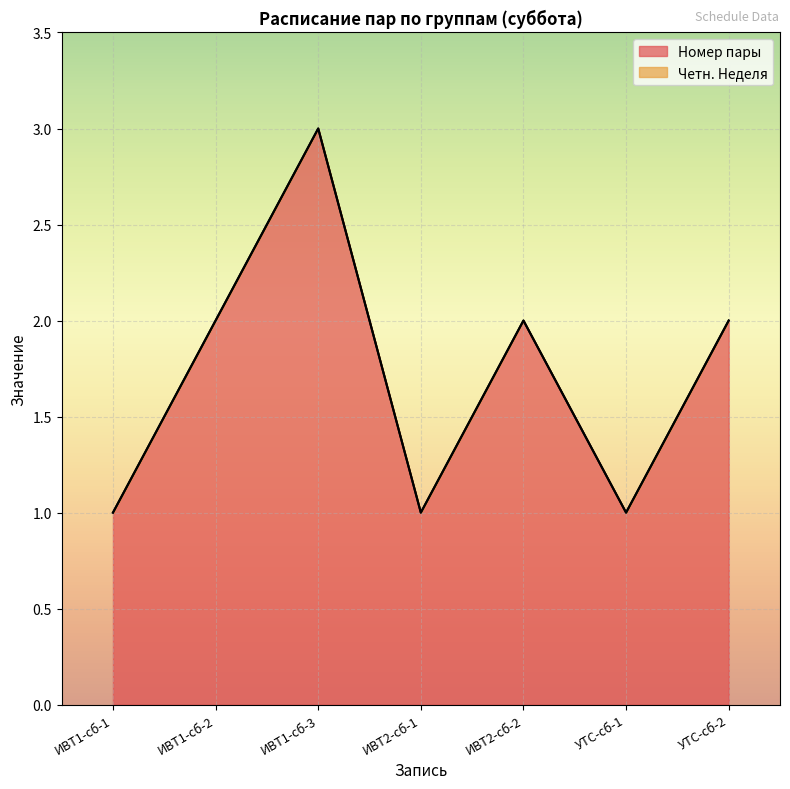

Where does the data first go above 2?

ИВТ1-сб-3